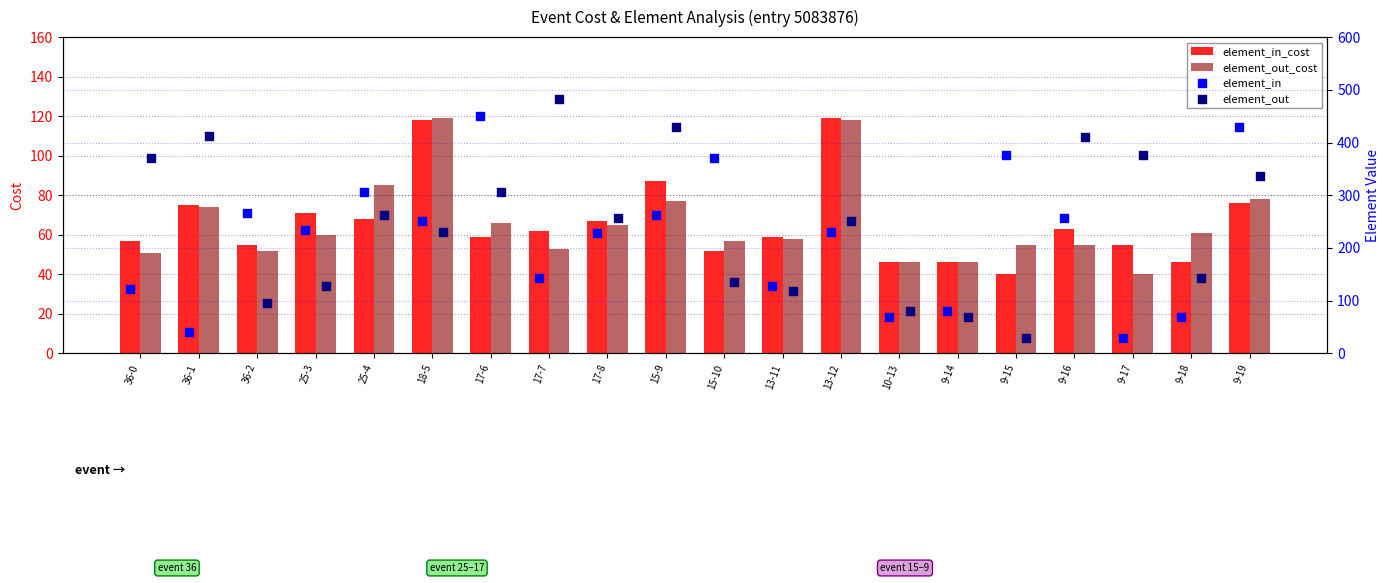

Which series contains the highest Y value?

element_out